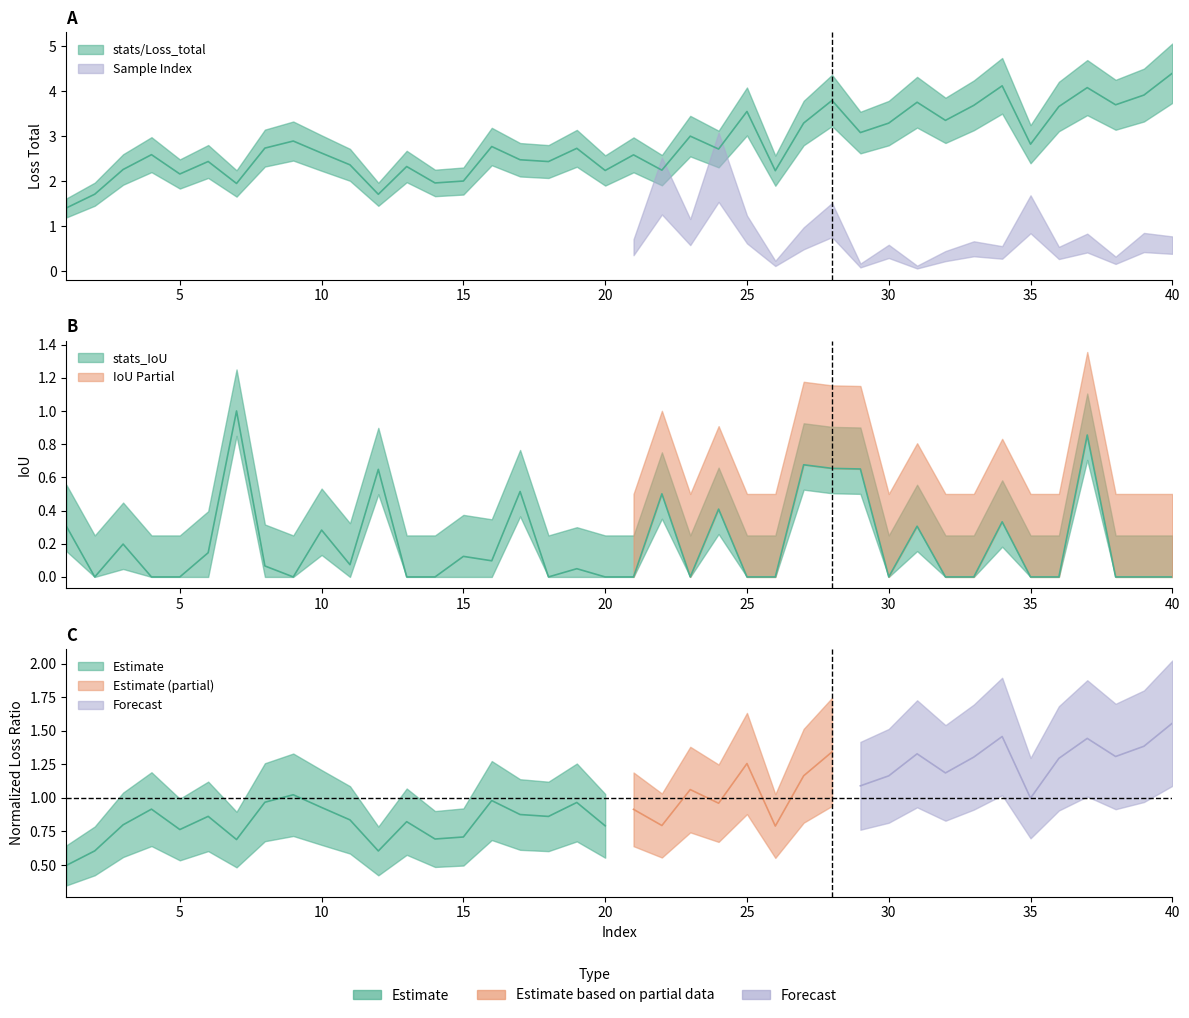

What is the difference between the maximum and minimum values in the stats/Loss_total series?

3.0